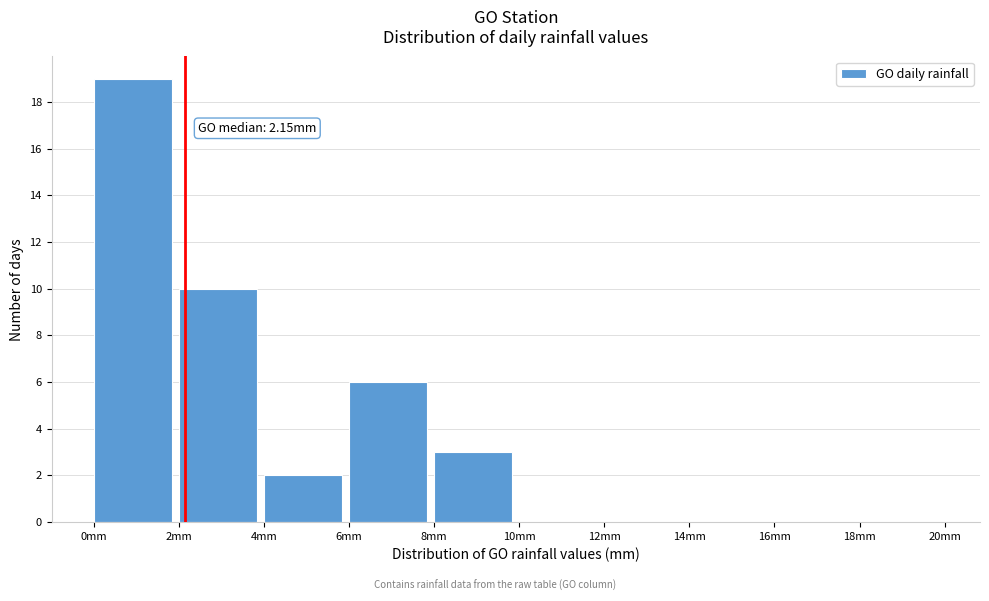

Which range on the x-axis has the tallest bar?

0 to 2